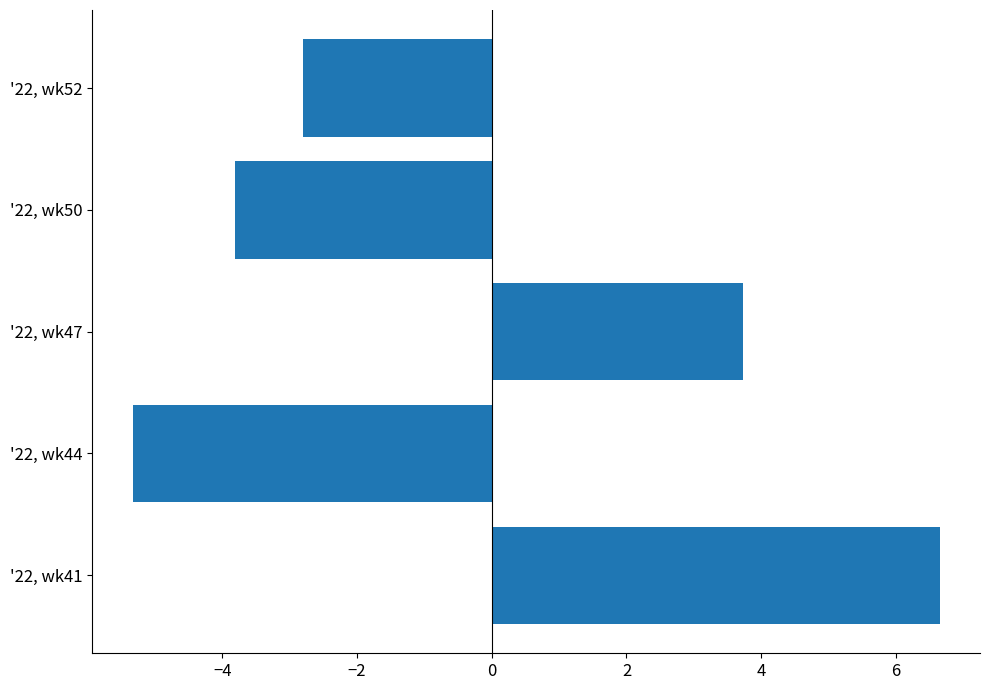

Reading bottom to top, transcribe all the data shown in this chart.

6.6	-5.3	3.7	-3.8	-2.8